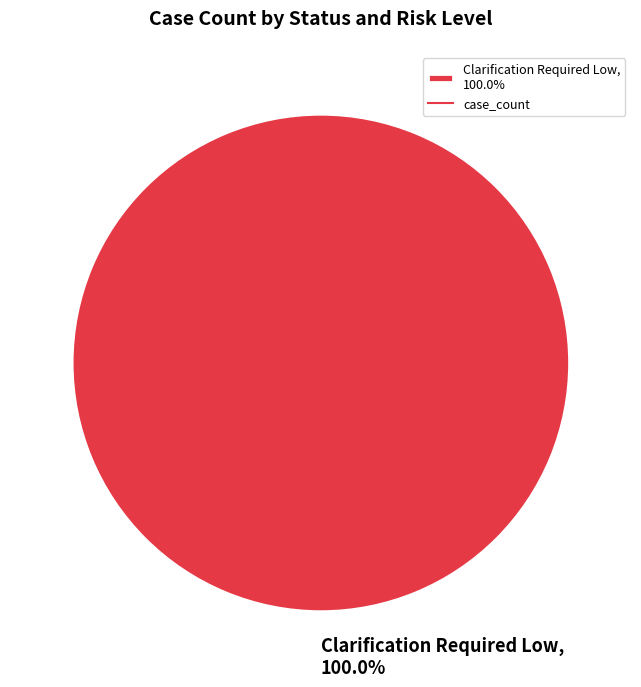

Rank the categories by value from lowest to highest.

Clarification Required Low, 100.0%